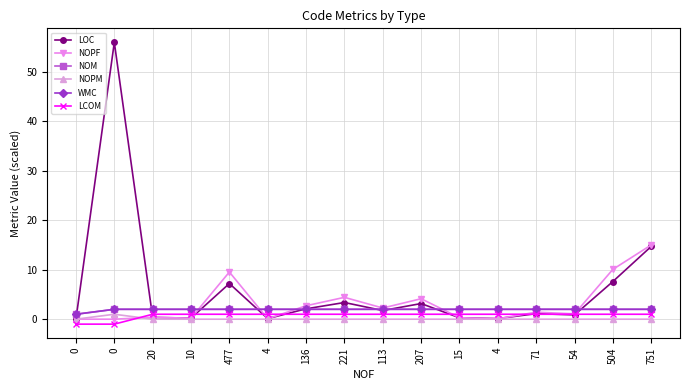

List the labels in order of LCOM value, smallest first.

0, 0, 20, 10, 477, 4, 136, 221, 113, 207, 15, 4, 71, 54, 504, 751